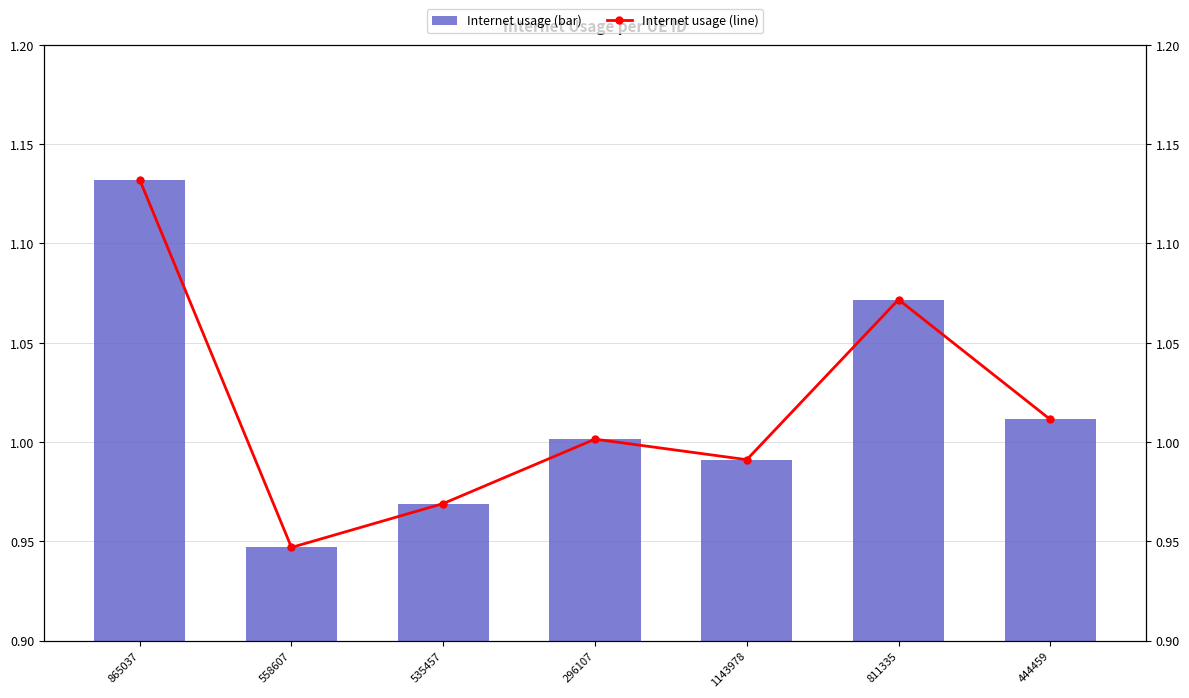

How many data points does each series have?

7